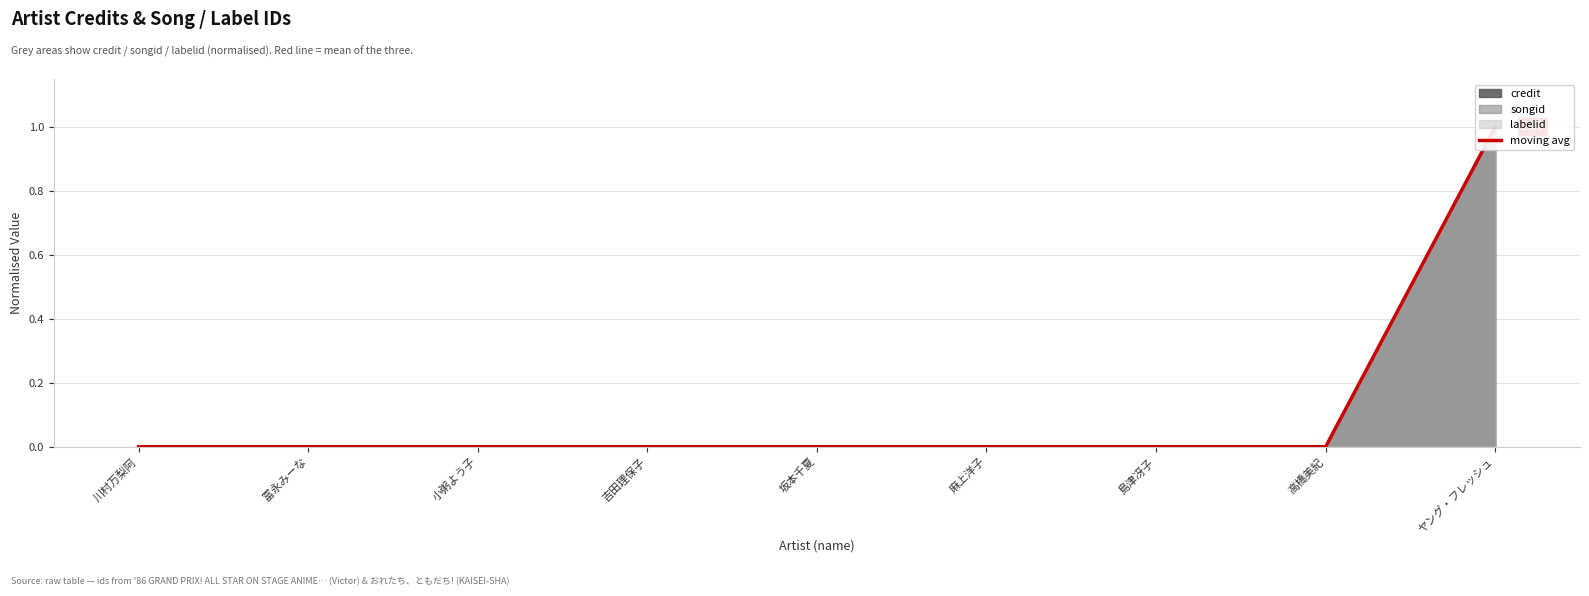

Rank the categories by value from lowest to highest.

川村万梨阿, 冨永みーな, 小粥よう子, 吉田理保子, 坂本千夏, 麻上洋子, 島津冴子, 高橋美紀, ヤング・フレッシュ